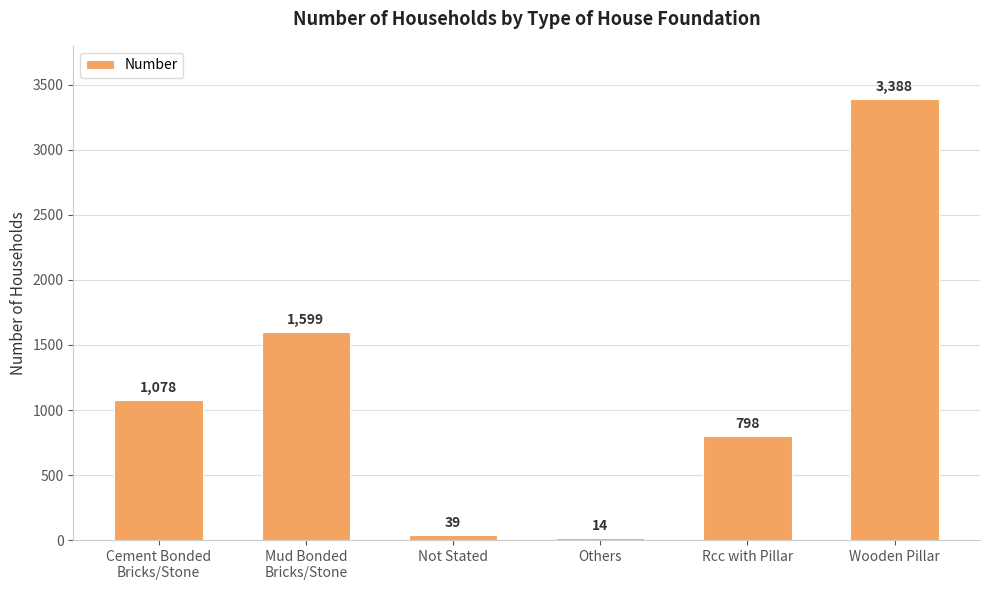

What is the difference between the maximum and minimum values?

3374